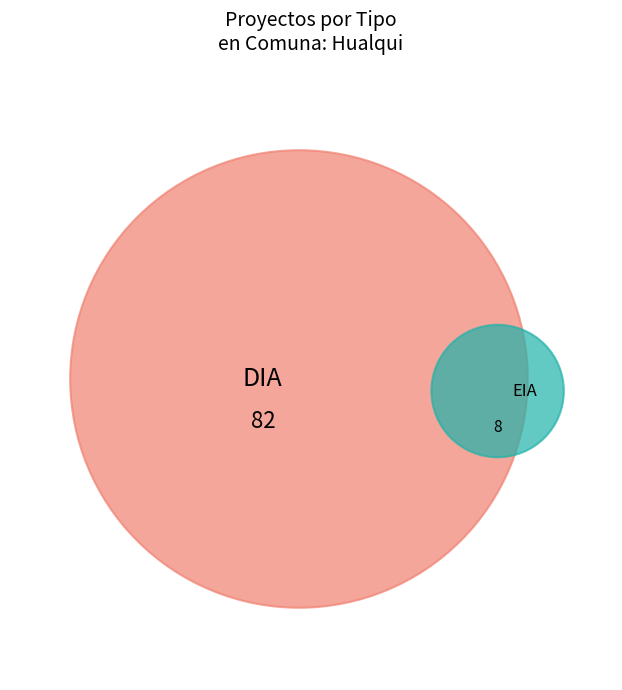

Which slice is the largest?

DIA